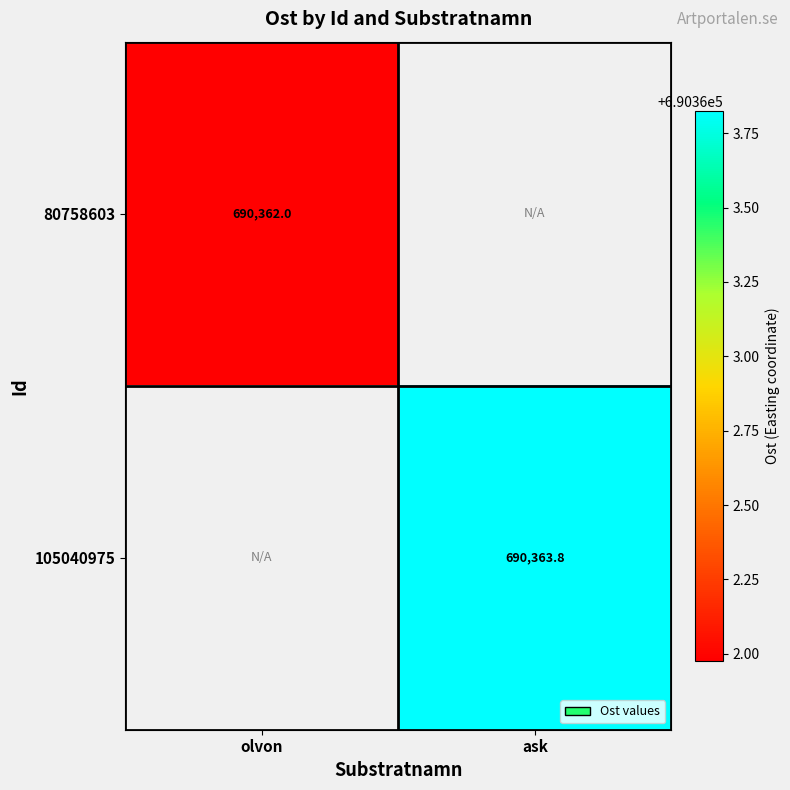

Which category has the lowest value in the 105040975 series?

olvon